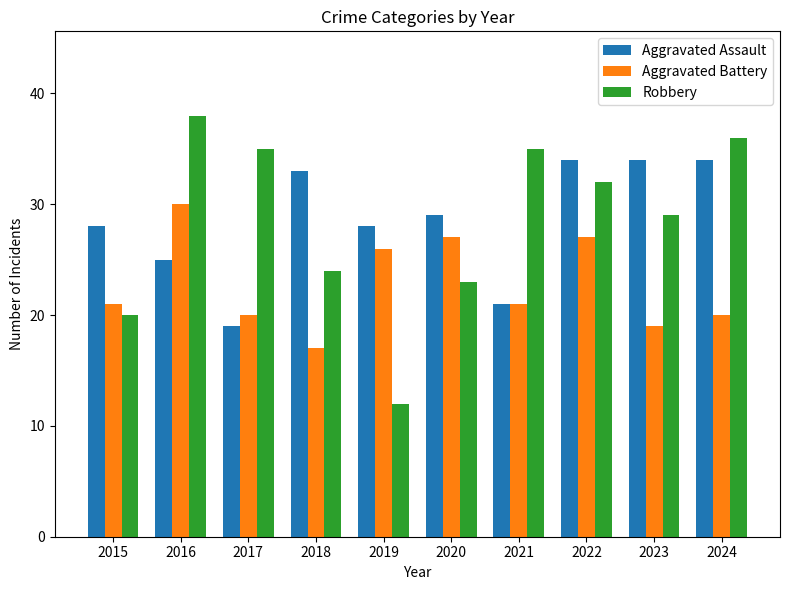

Between 2015 and 2022, which series saw the biggest shift?

Robbery